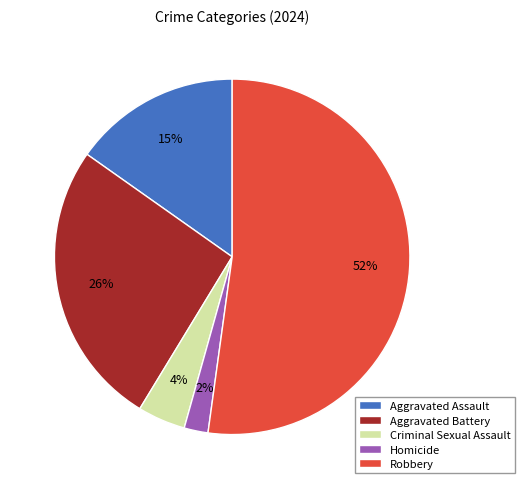

How many slices are in this pie chart?

5